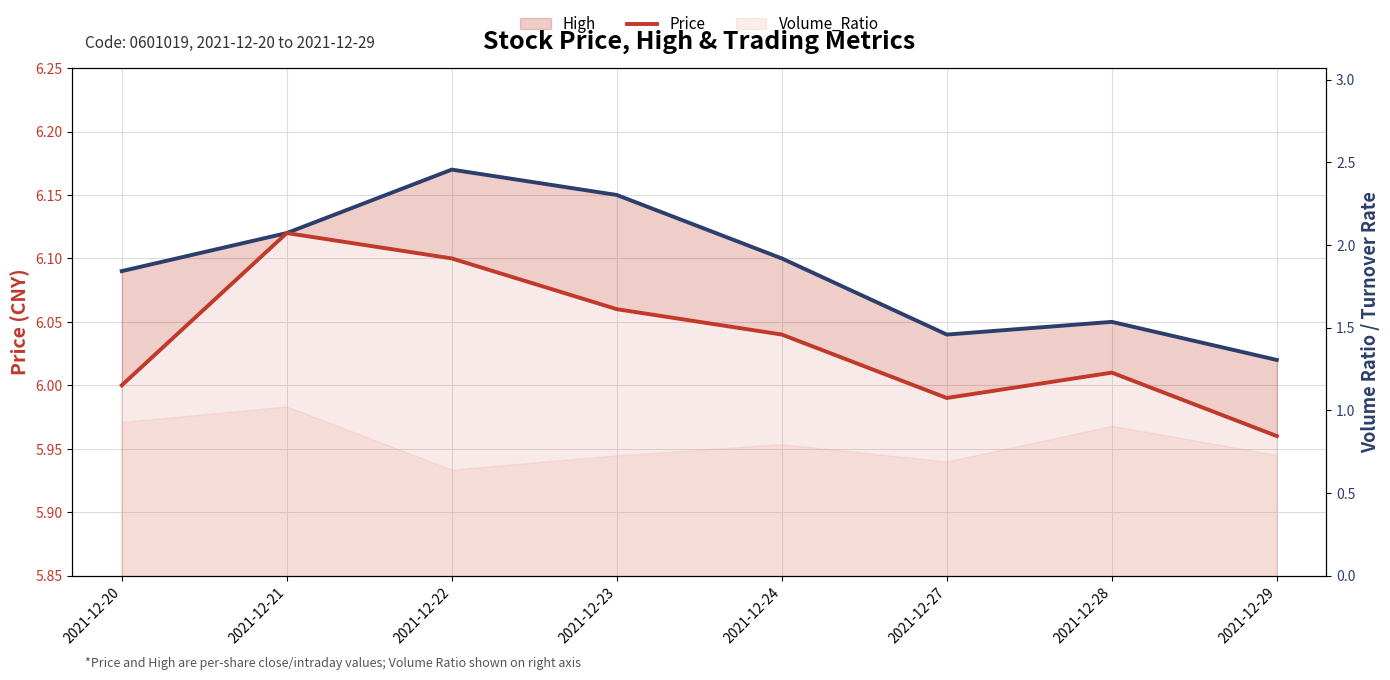

True or false: High has a value of 10.6 at 2021-12-21.

False